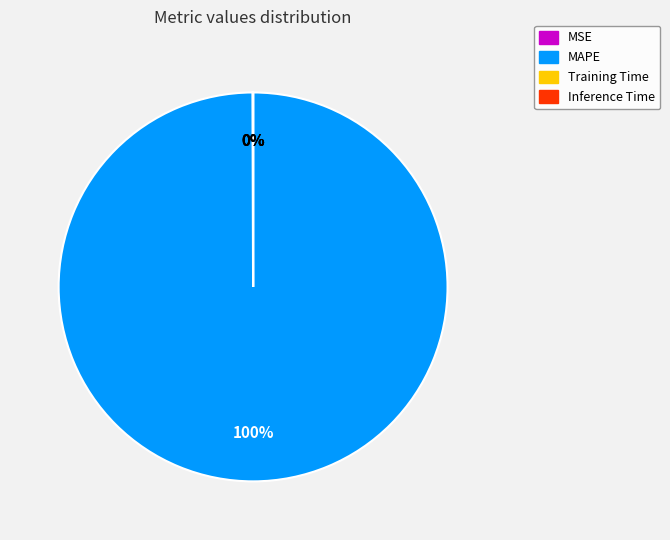

To the nearest percent, what is the average slice percentage?

25%